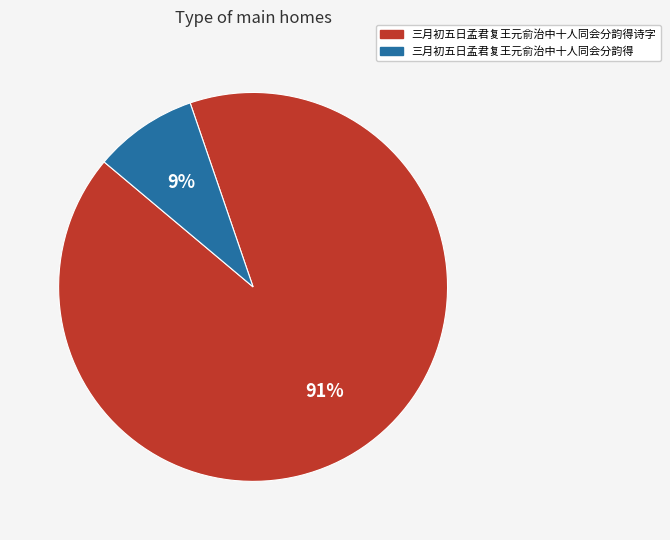

Which slice represents more than half of the pie?

三月初五日孟君复王元俞治中十人同会分韵得诗字